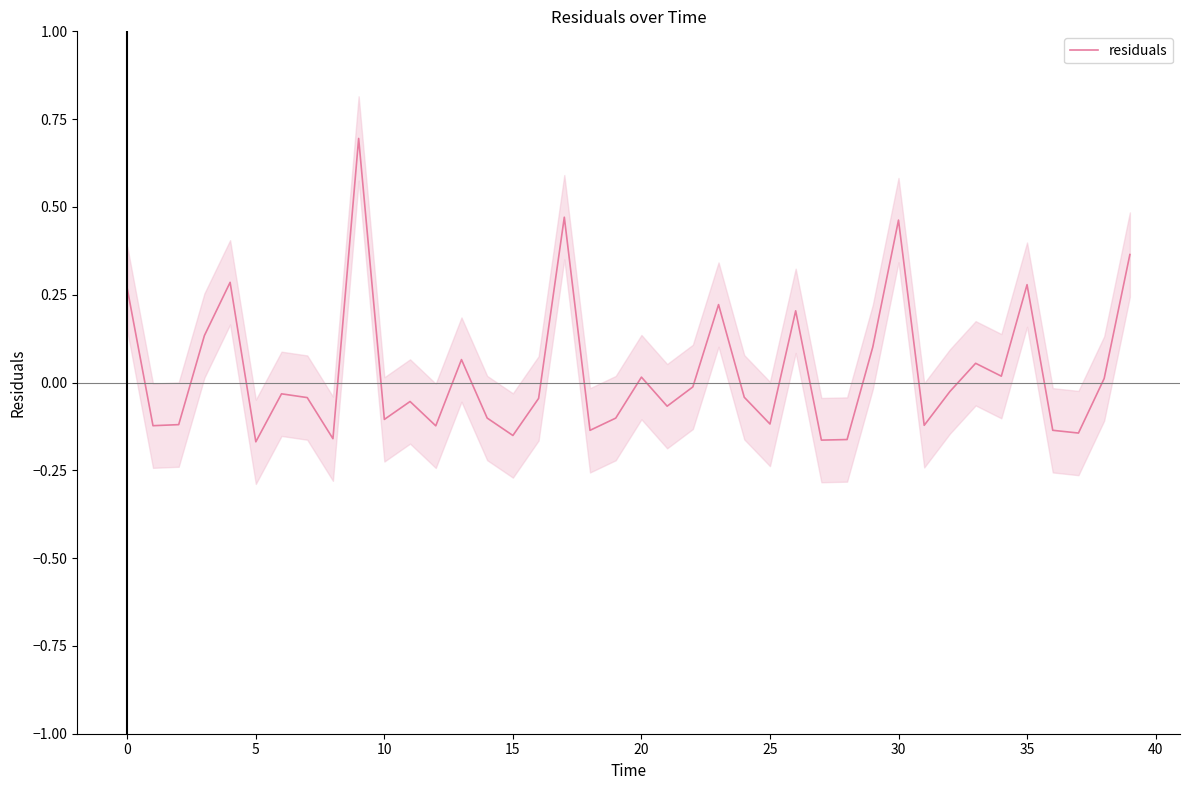

What is the label of the 23rd point from the left?

22